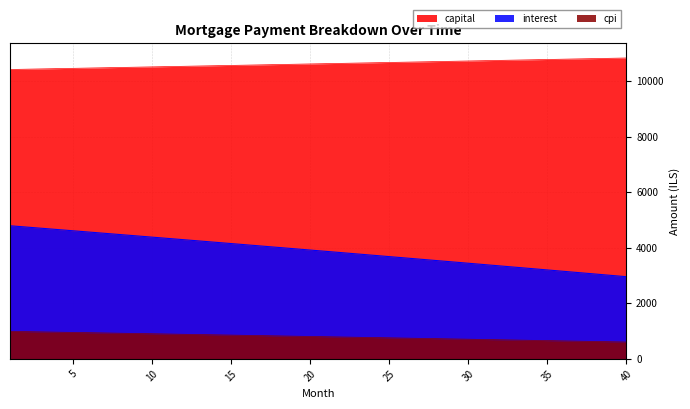

What is the sum of all cpi values?

32055.0